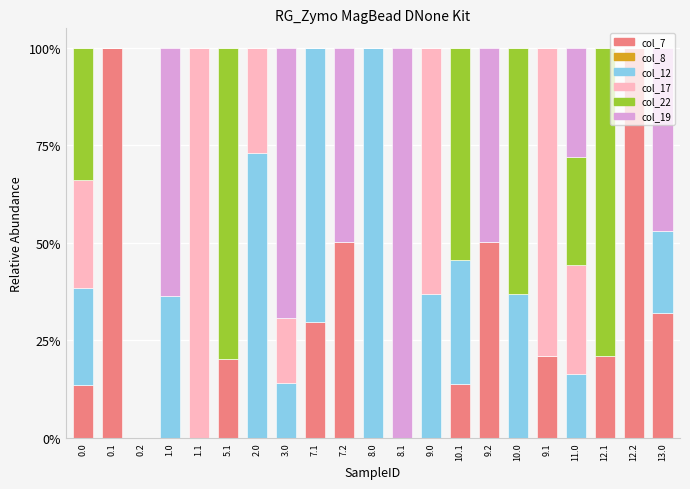

What is the total value across all series at 7.2?

100.0